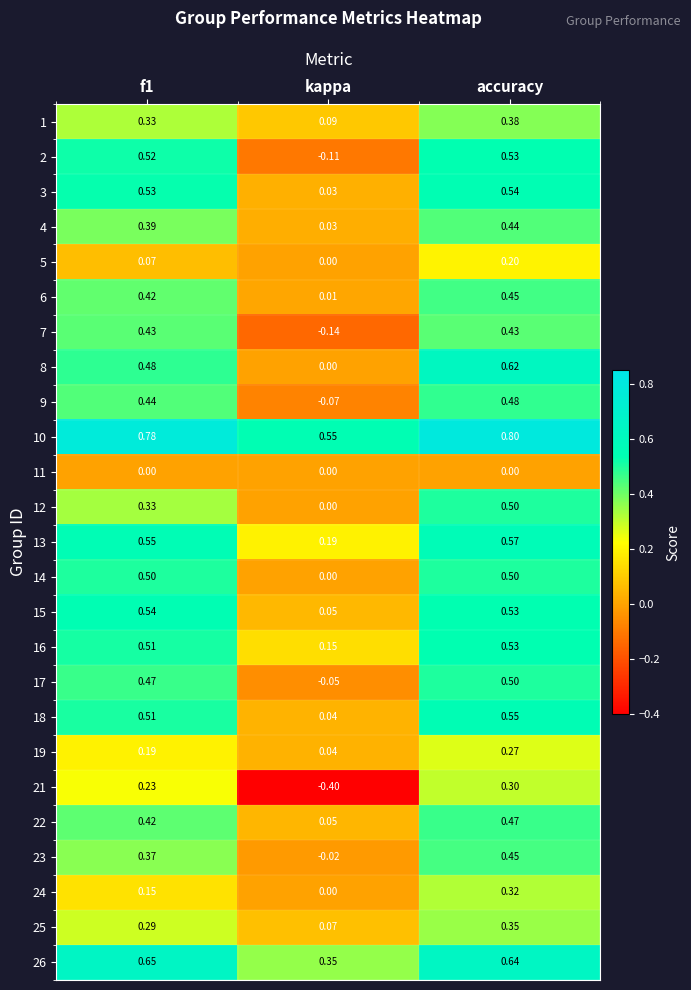

At which category is the sum across all series the highest?

accuracy